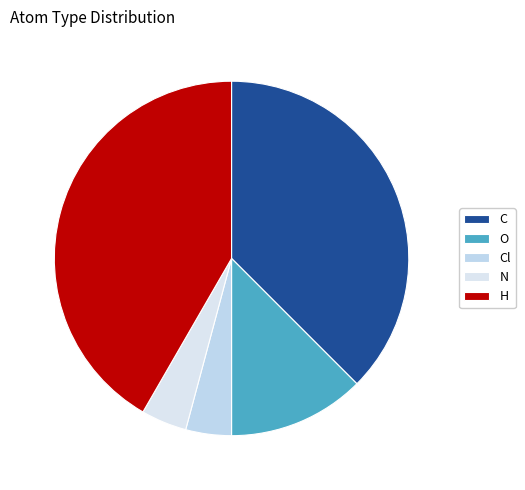

How many segments does this pie chart have?

5